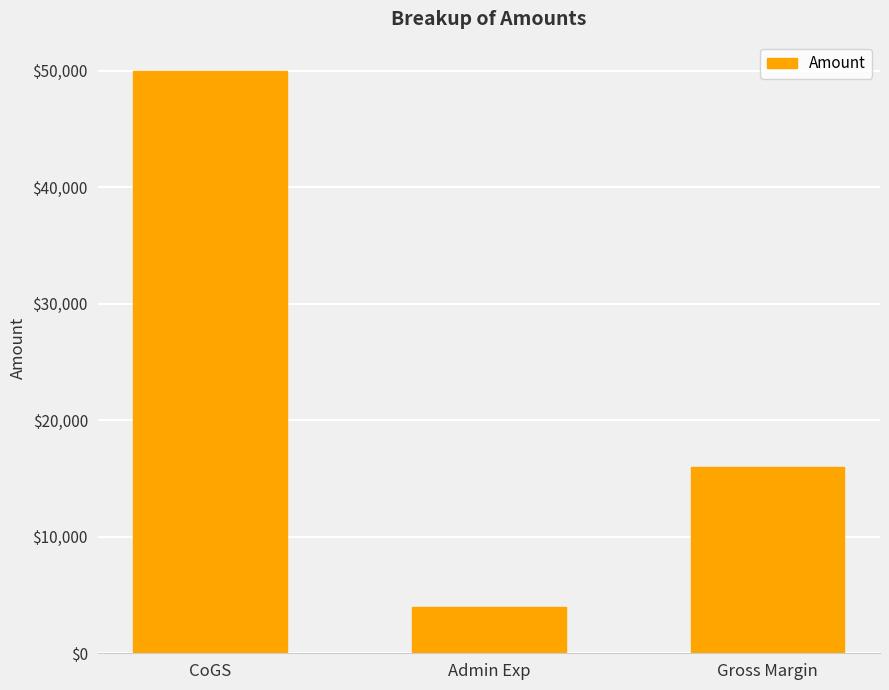

What is the label of the 3rd bar from the right?

CoGS